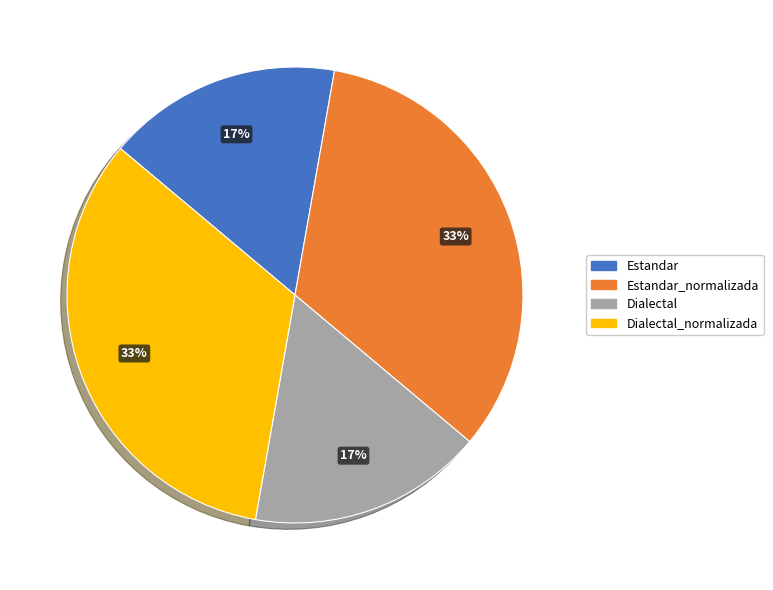

To the nearest percent, what is the average slice percentage?

25%